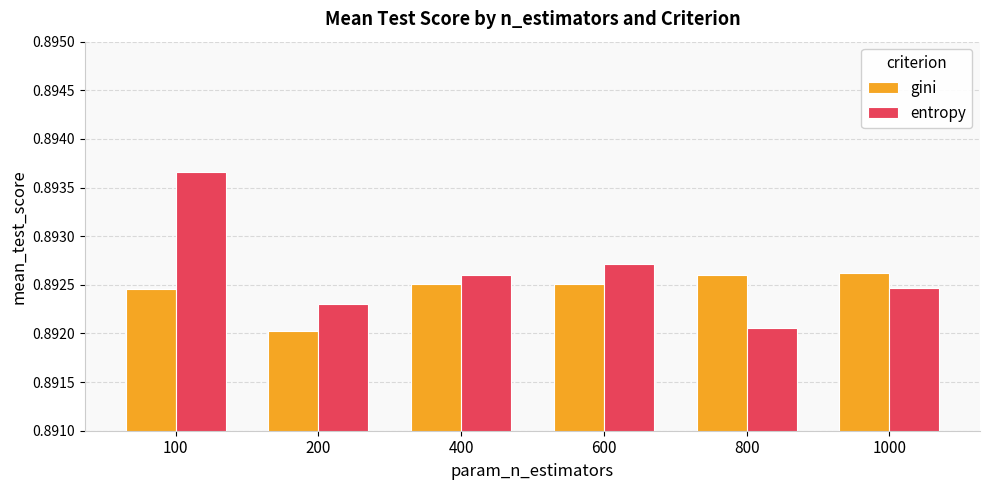

Does the chart contain stacked bars?

No